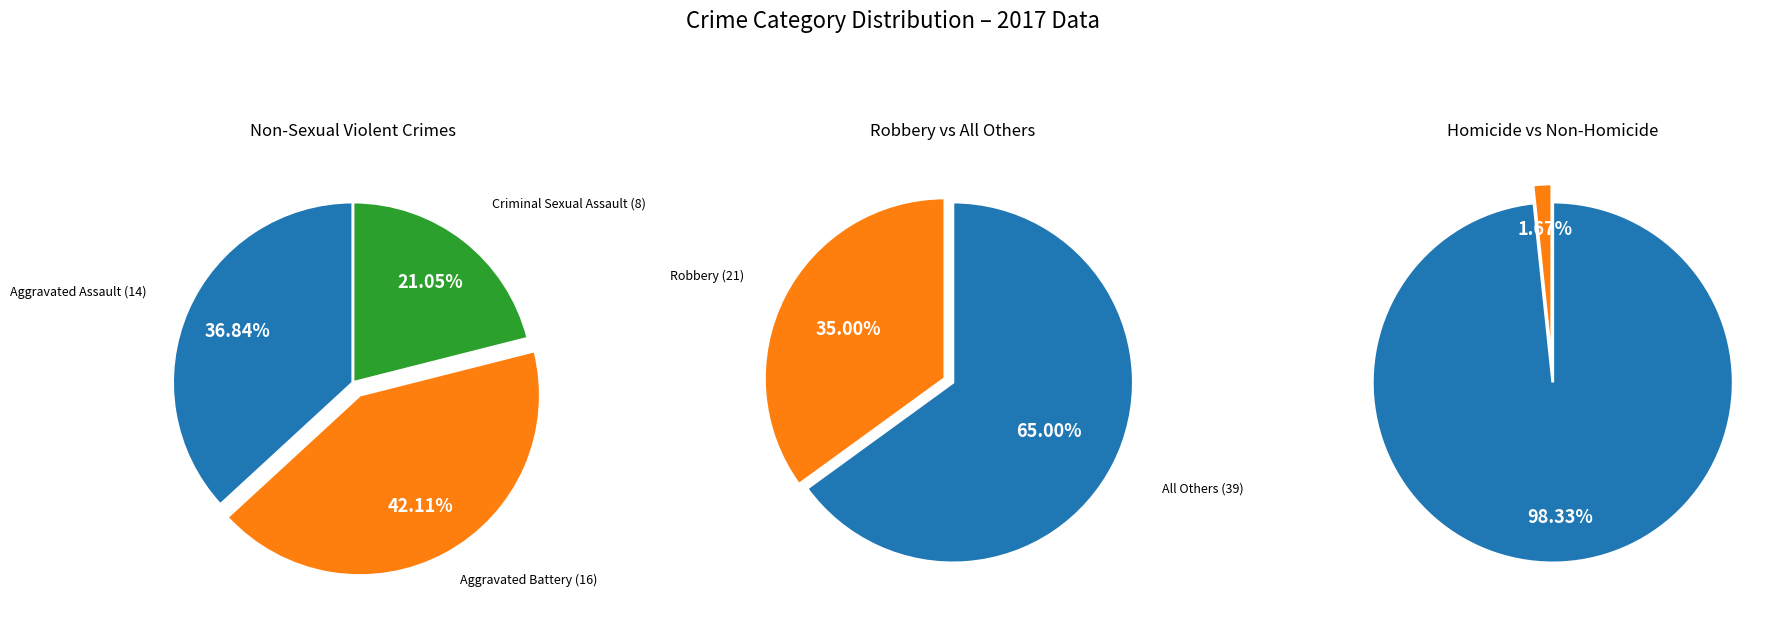

To the nearest percent, what portion does Robbery represent?

35%